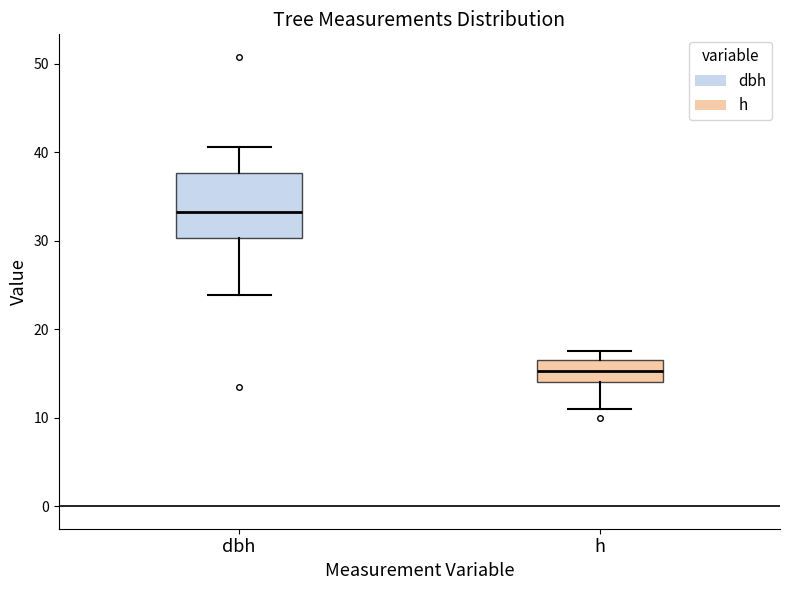

Which box has the lowest median line?

h